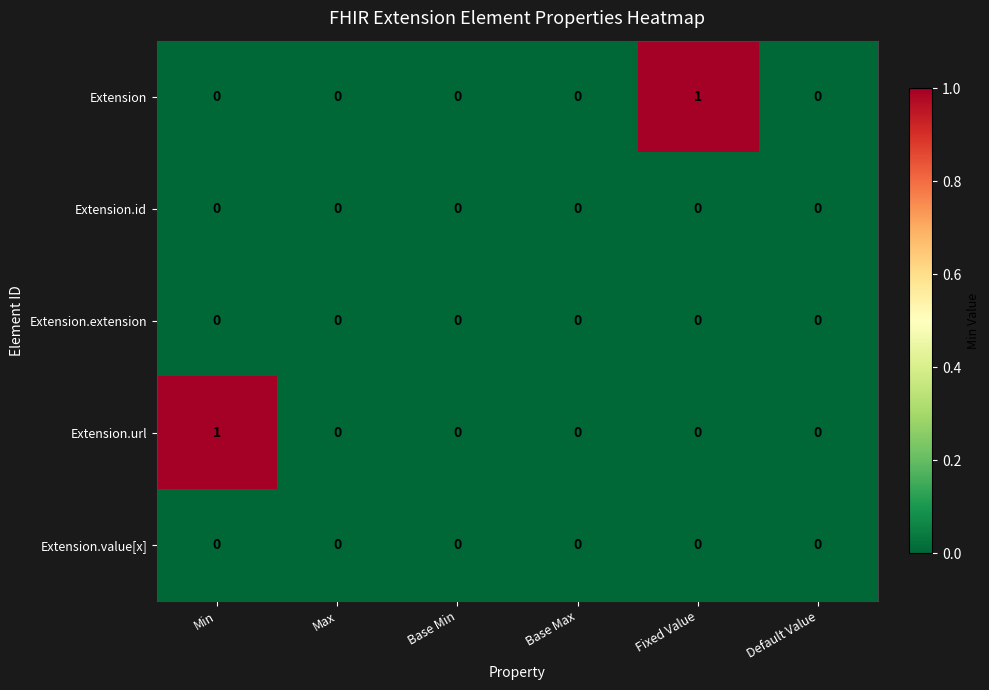

Reading left to right, extract all data points from this chart.

Extension: Min=0	Max=0	Base Min=0	Base Max=0	Fixed Value=1	Default Value=0
Extension.id: Min=0	Max=0	Base Min=0	Base Max=0	Fixed Value=0	Default Value=0
Extension.extension: Min=0	Max=0	Base Min=0	Base Max=0	Fixed Value=0	Default Value=0
Extension.url: Min=1	Max=0	Base Min=0	Base Max=0	Fixed Value=0	Default Value=0
Extension.value[x]: Min=0	Max=0	Base Min=0	Base Max=0	Fixed Value=0	Default Value=0